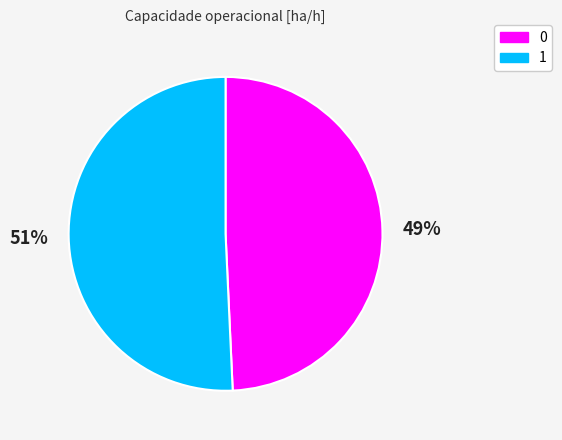

The 1 slice represents 63% of the pie. True or false?

False